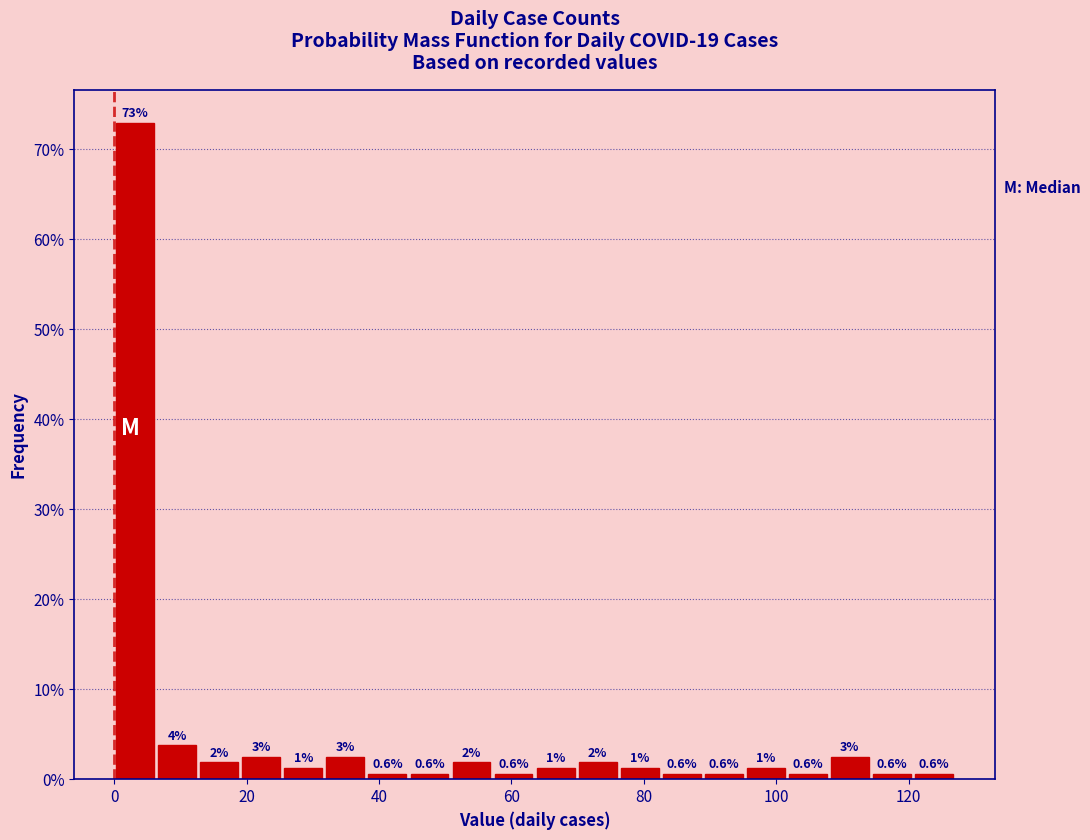

Around what value on the x-axis is the tallest bar? Give the approximate position of its centre, as read against the axis.

4